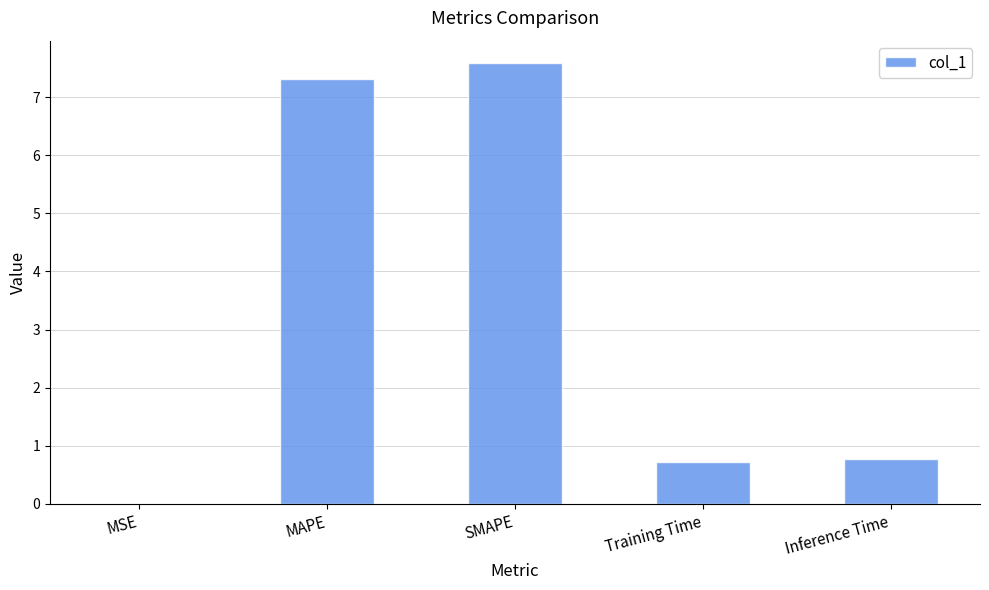

Is it true that the value at Inference Time is 0.3?

False